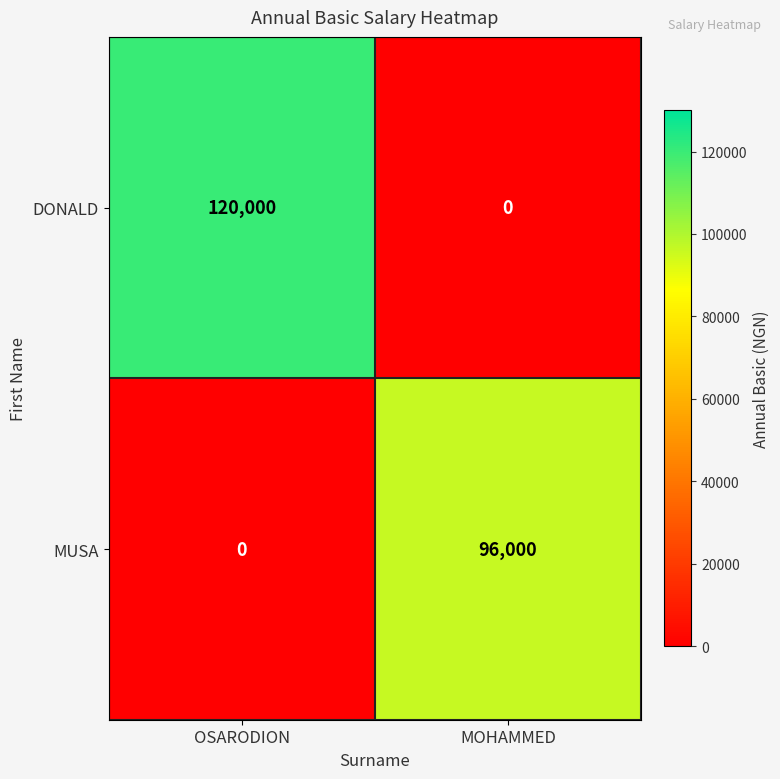

Reading left to right, extract all data points from this chart.

DONALD: 120000	0
MUSA: 0	96000